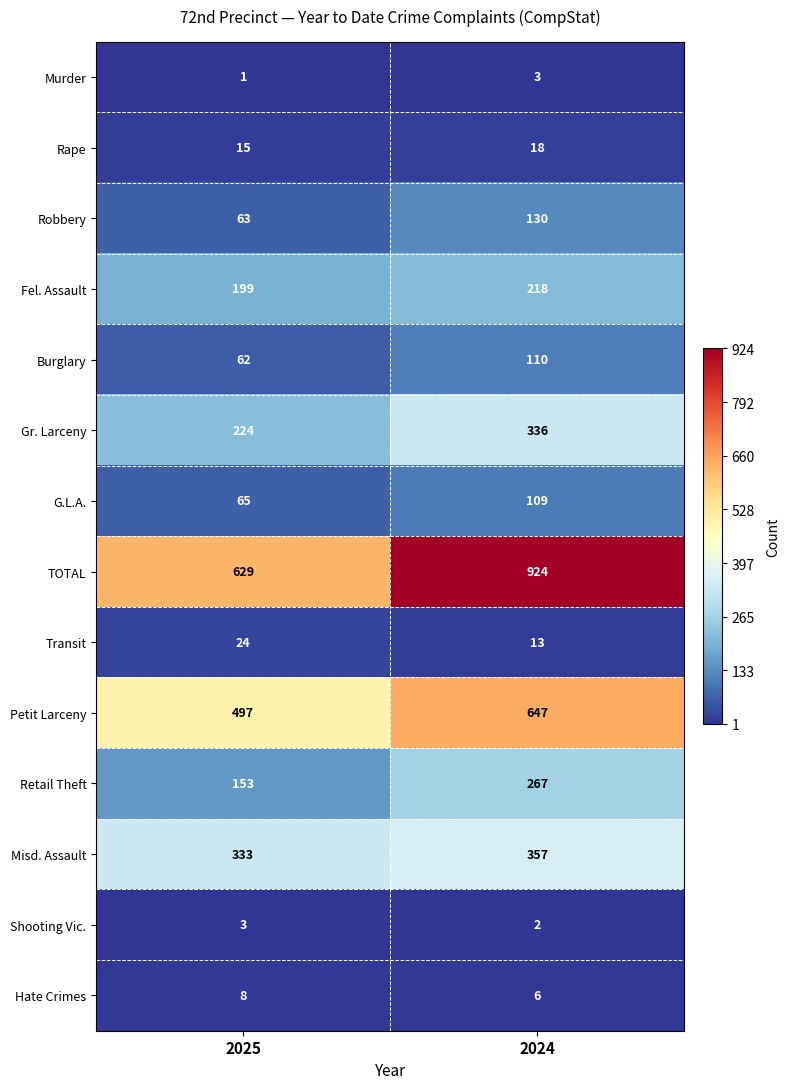

Reading left to right, what are all the values shown in this chart?

Murder: 1	3
Rape: 15	18
Robbery: 63	130
Fel. Assault: 199	218
Burglary: 62	110
Gr. Larceny: 224	336
G.L.A.: 65	109
TOTAL: 629	924
Transit: 24	13
Petit Larceny: 497	647
Retail Theft: 153	267
Misd. Assault: 333	357
Shooting Vic.: 3	2
Hate Crimes: 8	6